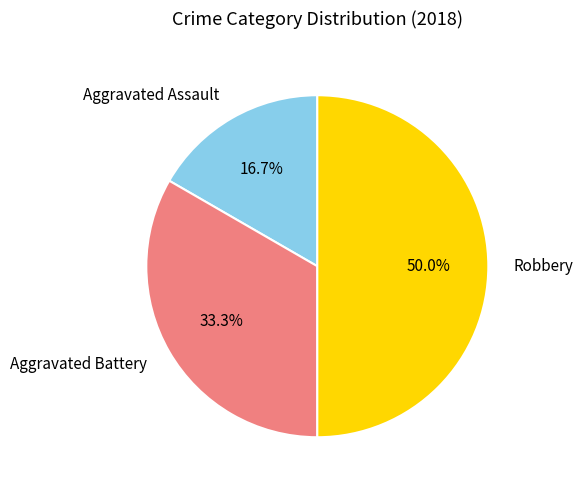

To the nearest percent, what is the difference between the largest and smallest slice percentages?

33%